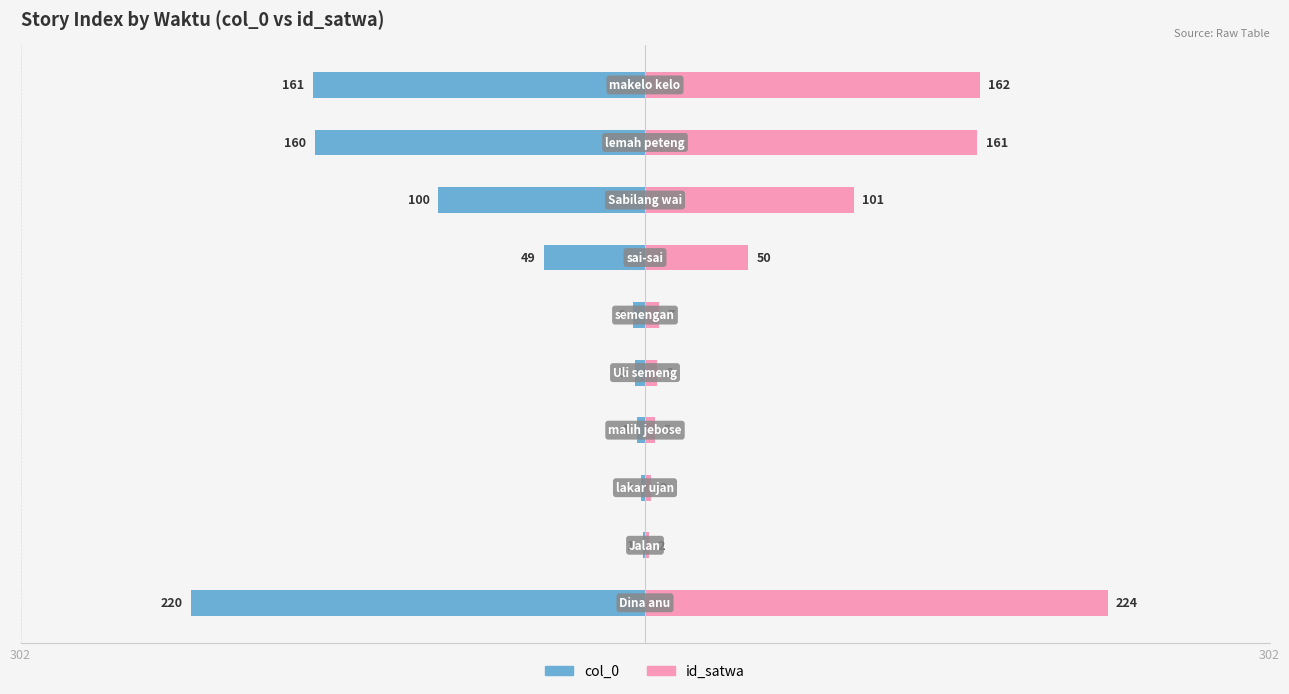

Reading left to right, extract all data points from this chart.

col_0: -220	-1	-2	-4	-5	-6	-49	-100	-160	-161
id_satwa: 224	2	3	5	6	7	50	101	161	162